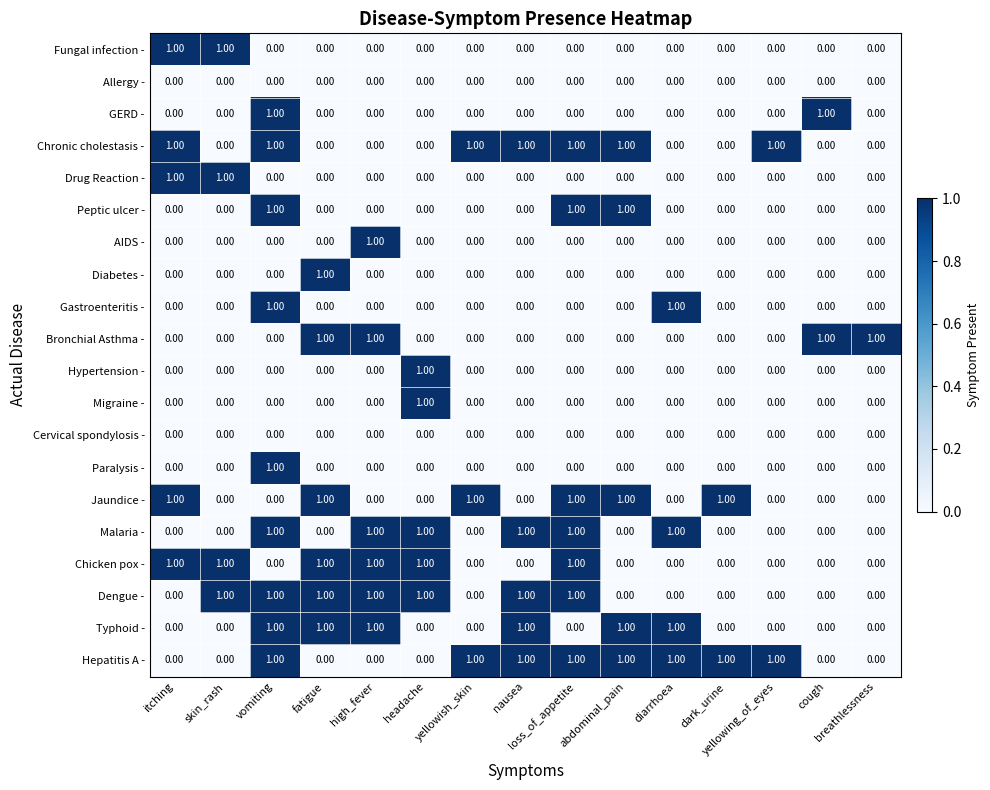

Which series has the largest total across all categories?

Hepatitis A -